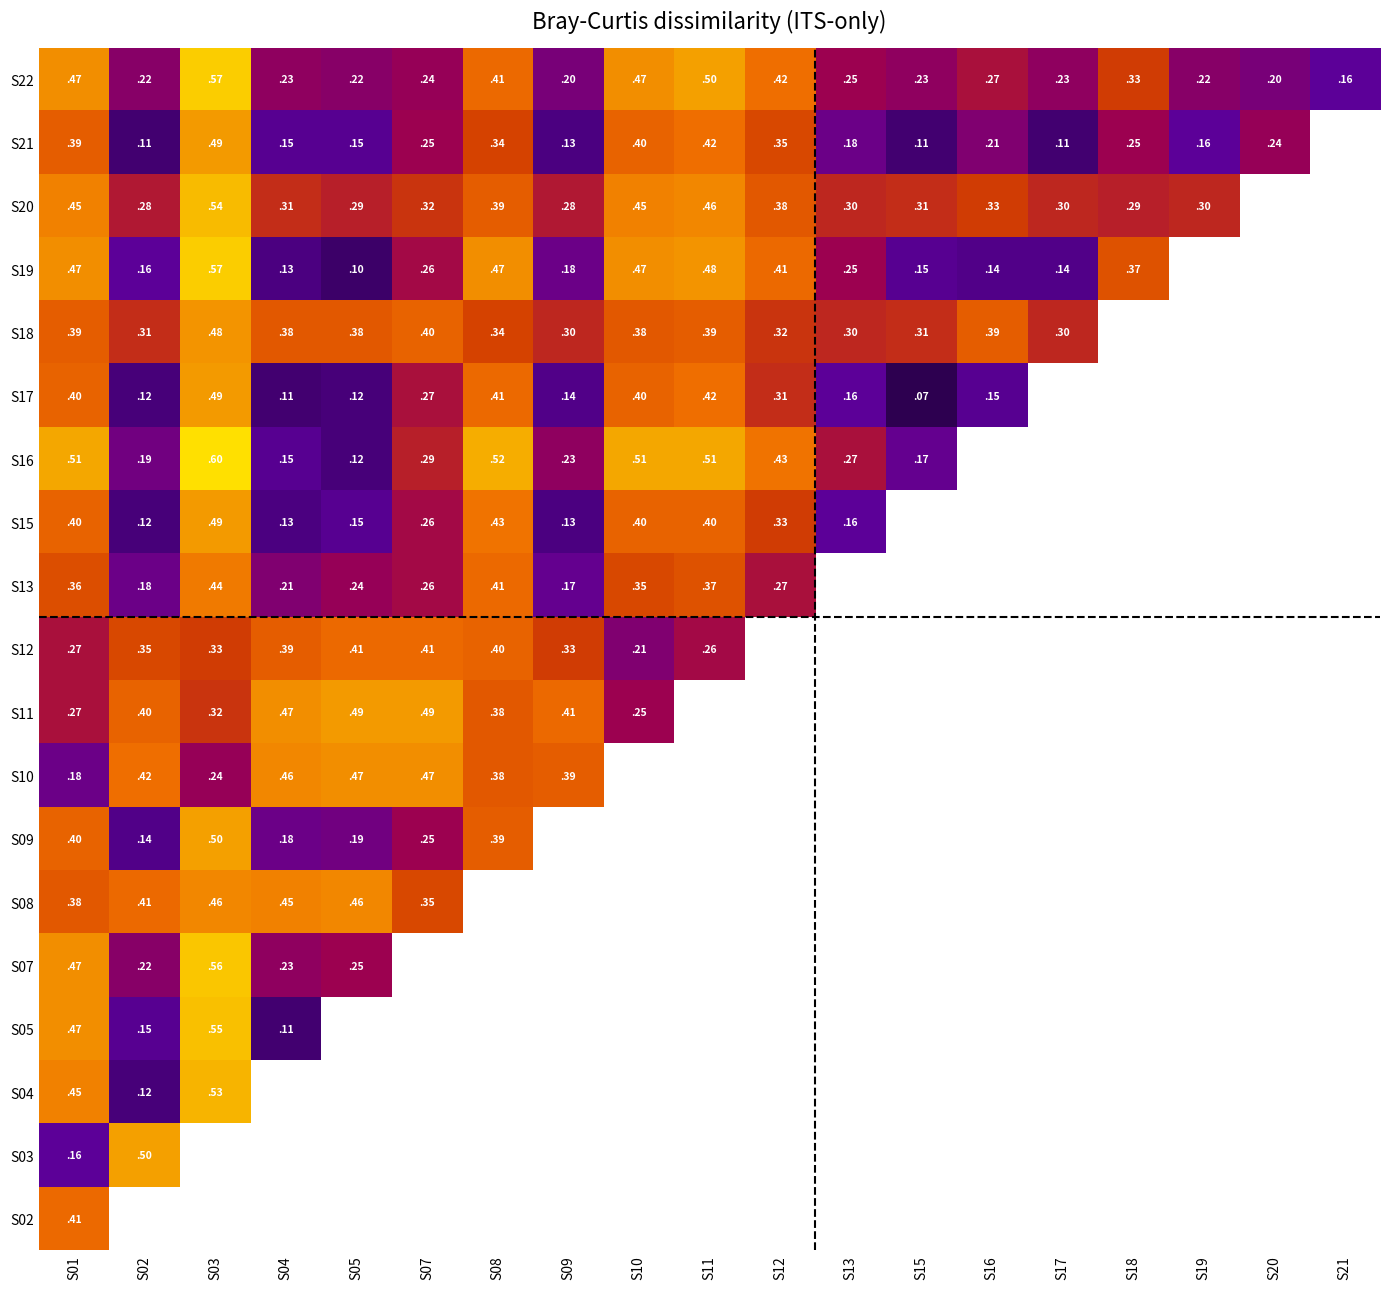

Is the value of S16 at S08 greater than the value of S11 at S12?

No